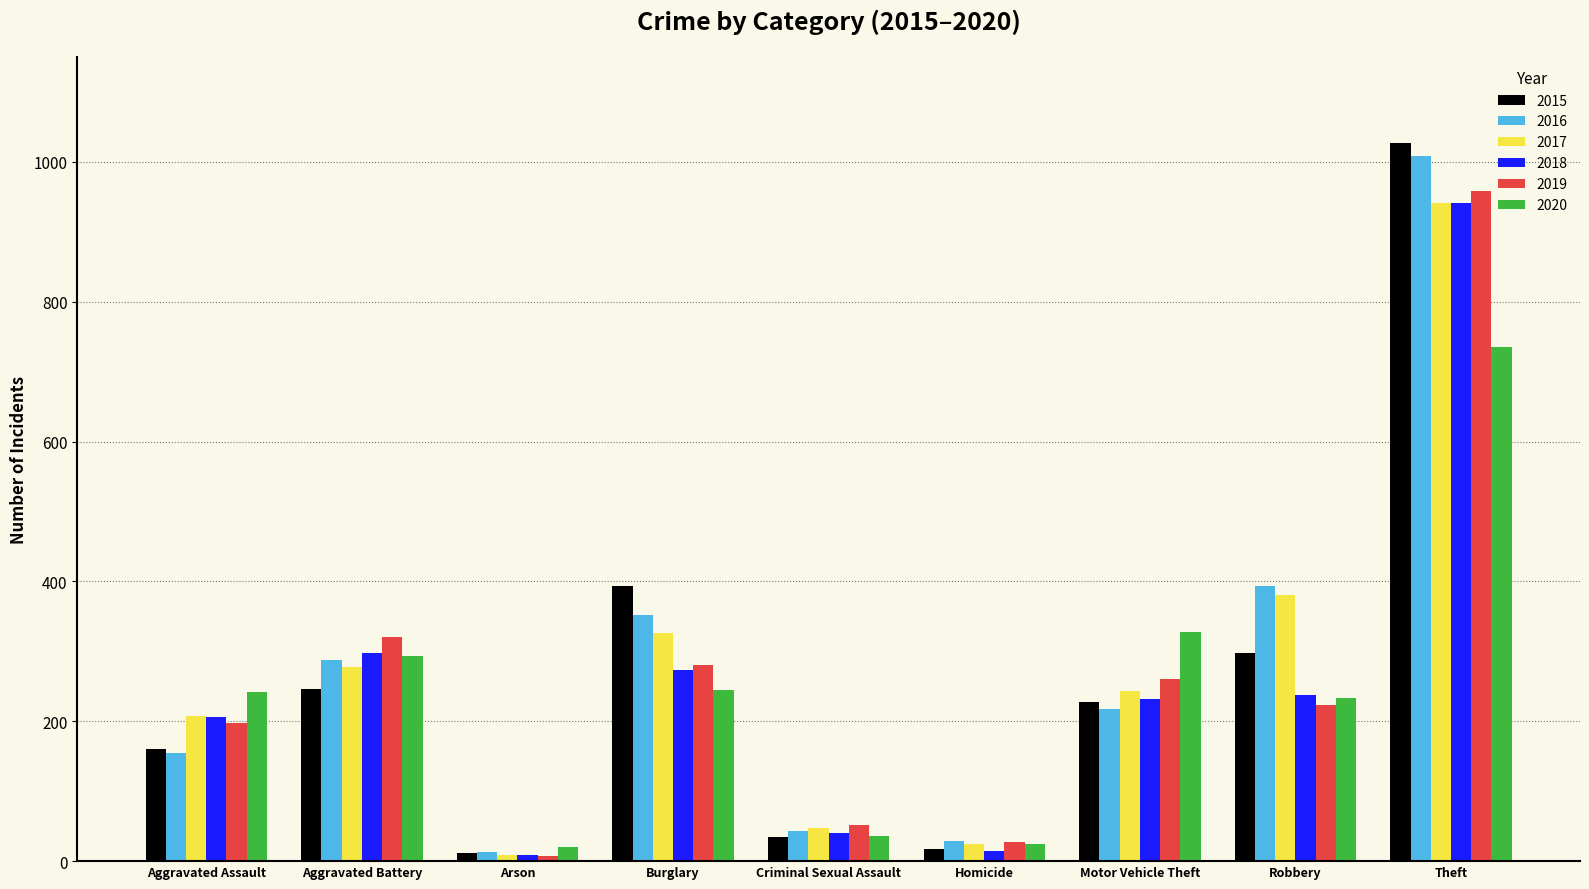

At which label does 2015 reach its peak?

Theft